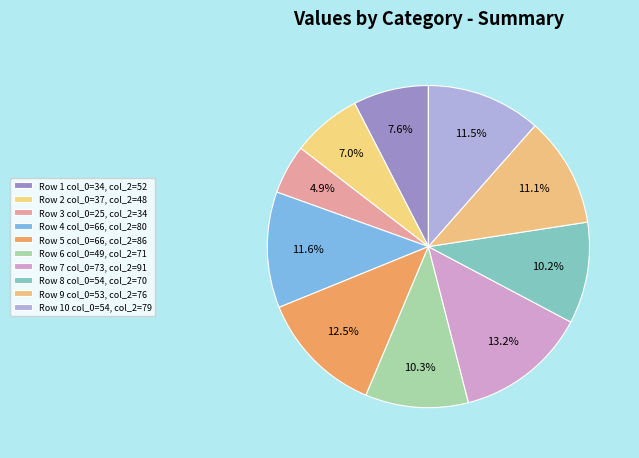

Which category has the smallest portion of the pie?

25